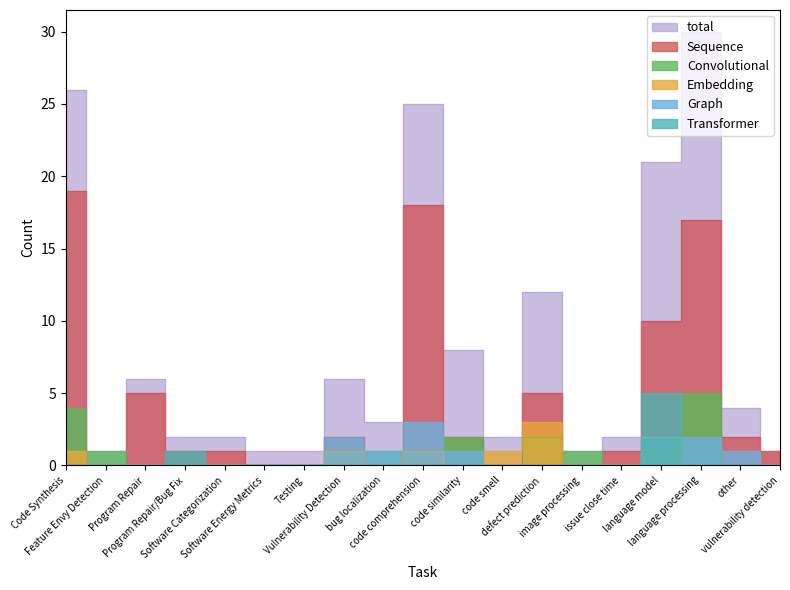

Rank the series at language processing from lowest to highest value.

Embedding, Transformer, Graph, Convolutional, Sequence, total